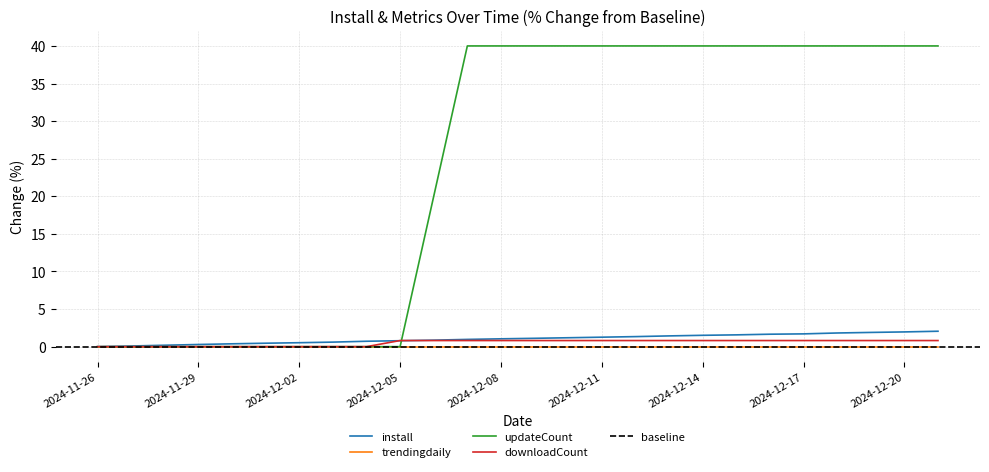

True or false: updateCount has a value of 13.0 at 2024-12-03.

False